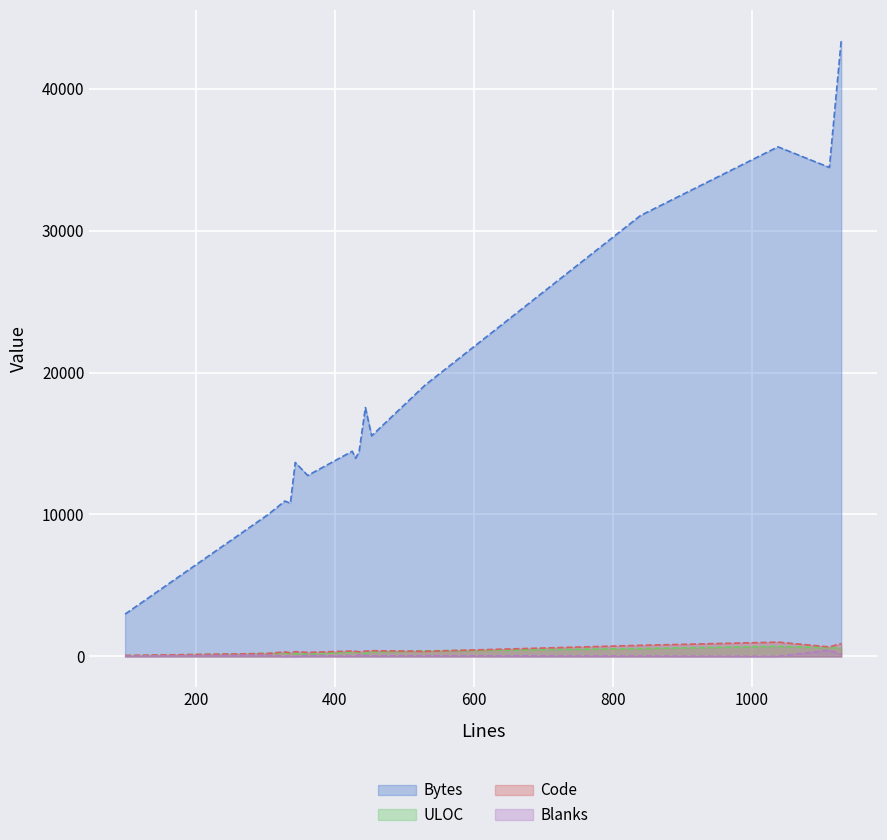

What are all the series names shown in the legend?

Bytes, ULOC, Code, Blanks